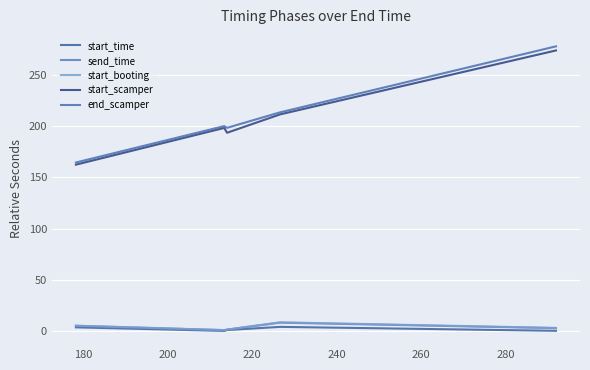

Is this an area chart (filled region under the line)?

No